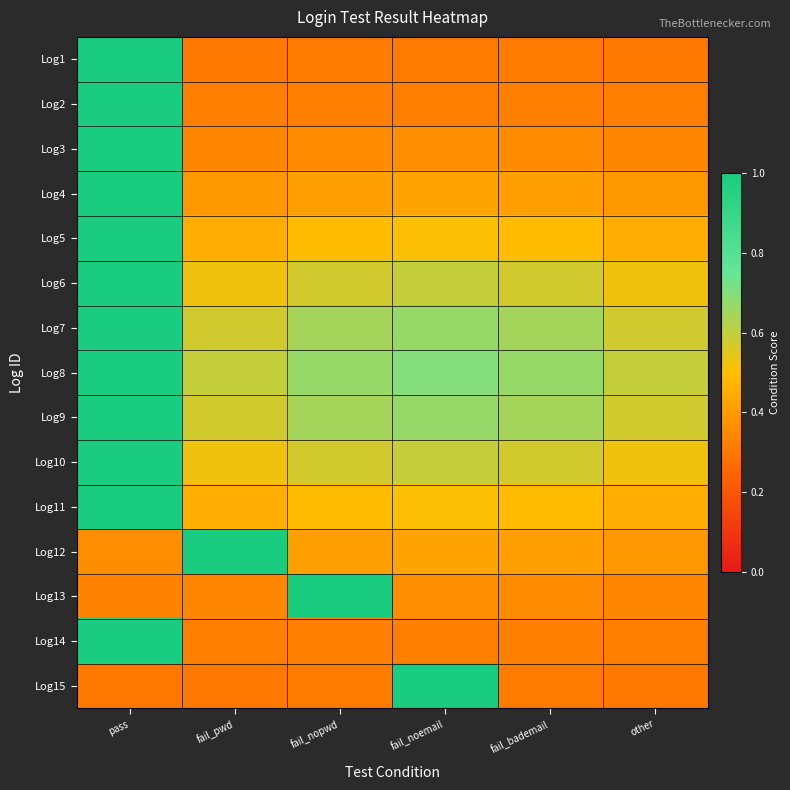

Reading left to right, list all the values displayed in this chart.

Log1: pass=1.0	fail_pwd=0.3	fail_nopwd=0.3	fail_noemail=0.3	fail_bademail=0.3	other=0.3
Log2: pass=1.0	fail_pwd=0.3	fail_nopwd=0.3	fail_noemail=0.3	fail_bademail=0.3	other=0.3
Log3: pass=1.0	fail_pwd=0.3	fail_nopwd=0.4	fail_noemail=0.4	fail_bademail=0.4	other=0.3
Log4: pass=1.0	fail_pwd=0.4	fail_nopwd=0.4	fail_noemail=0.4	fail_bademail=0.4	other=0.4
Log5: pass=1.0	fail_pwd=0.5	fail_nopwd=0.5	fail_noemail=0.5	fail_bademail=0.5	other=0.5
Log6: pass=1.0	fail_pwd=0.5	fail_nopwd=0.6	fail_noemail=0.6	fail_bademail=0.6	other=0.5
Log7: pass=1.0	fail_pwd=0.6	fail_nopwd=0.6	fail_noemail=0.7	fail_bademail=0.6	other=0.6
Log8: pass=1.0	fail_pwd=0.6	fail_nopwd=0.7	fail_noemail=0.7	fail_bademail=0.7	other=0.6
Log9: pass=1.0	fail_pwd=0.6	fail_nopwd=0.6	fail_noemail=0.7	fail_bademail=0.6	other=0.6
Log10: pass=1.0	fail_pwd=0.5	fail_nopwd=0.6	fail_noemail=0.6	fail_bademail=0.6	other=0.5
Log11: pass=1.0	fail_pwd=0.5	fail_nopwd=0.5	fail_noemail=0.5	fail_bademail=0.5	other=0.5
Log12: pass=0.4	fail_pwd=1.0	fail_nopwd=0.4	fail_noemail=0.4	fail_bademail=0.4	other=0.4
Log13: pass=0.3	fail_pwd=0.3	fail_nopwd=1.0	fail_noemail=0.4	fail_bademail=0.4	other=0.3
Log14: pass=1.0	fail_pwd=0.3	fail_nopwd=0.3	fail_noemail=0.3	fail_bademail=0.3	other=0.3
Log15: pass=0.3	fail_pwd=0.3	fail_nopwd=0.3	fail_noemail=1.0	fail_bademail=0.3	other=0.3